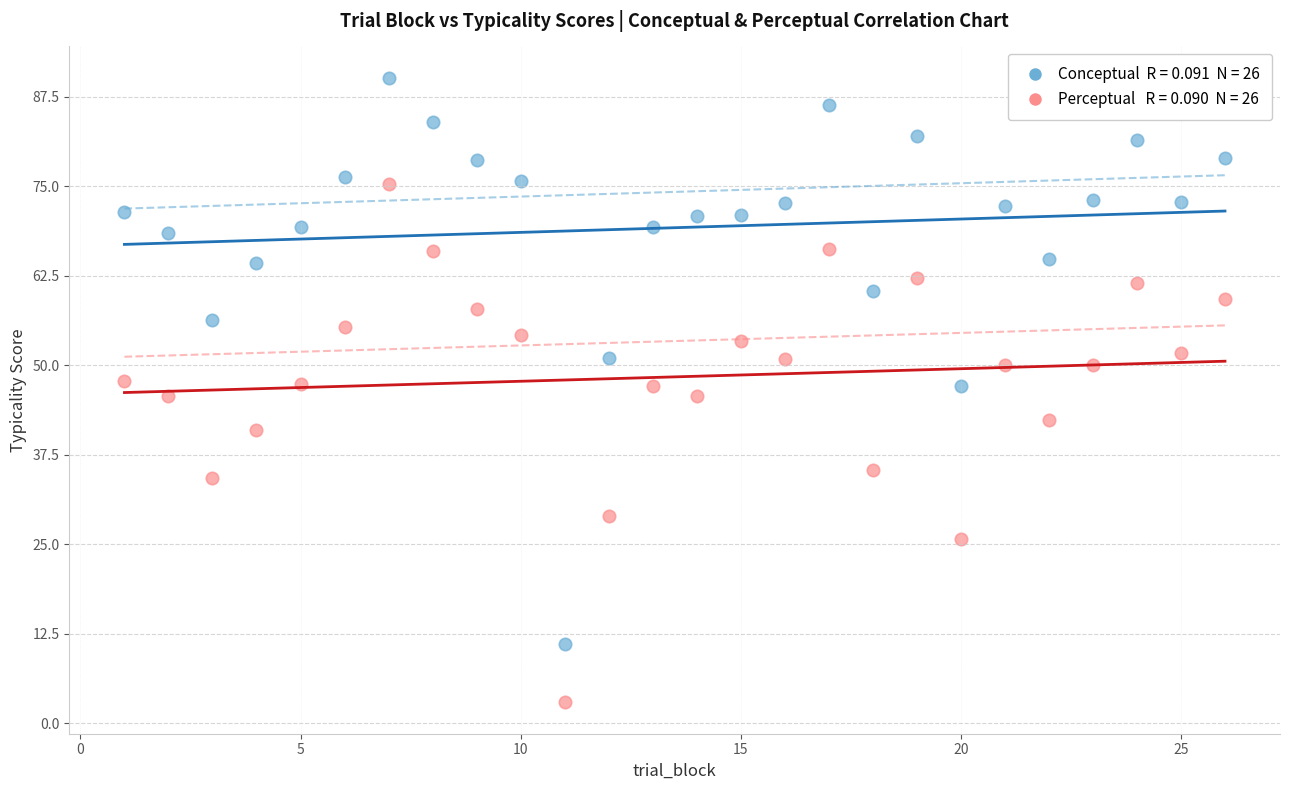

Across all data points, what is the range of X values (max minus min)?

25.0